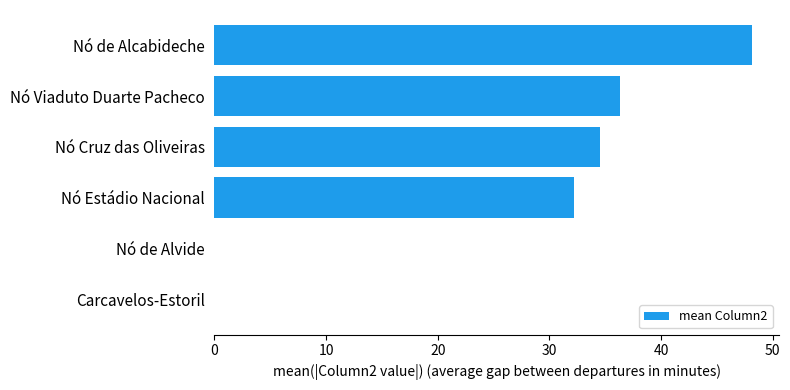

What is the greatest value displayed?

48.1